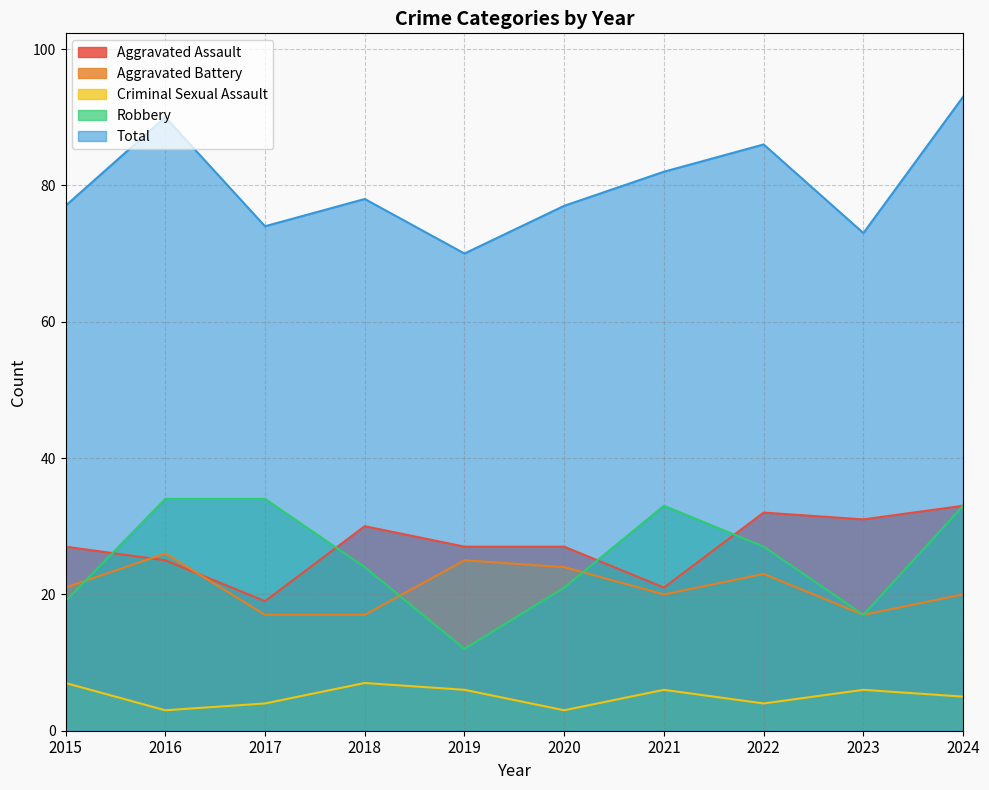

What is the approximate value of Criminal Sexual Assault at 2018?

7